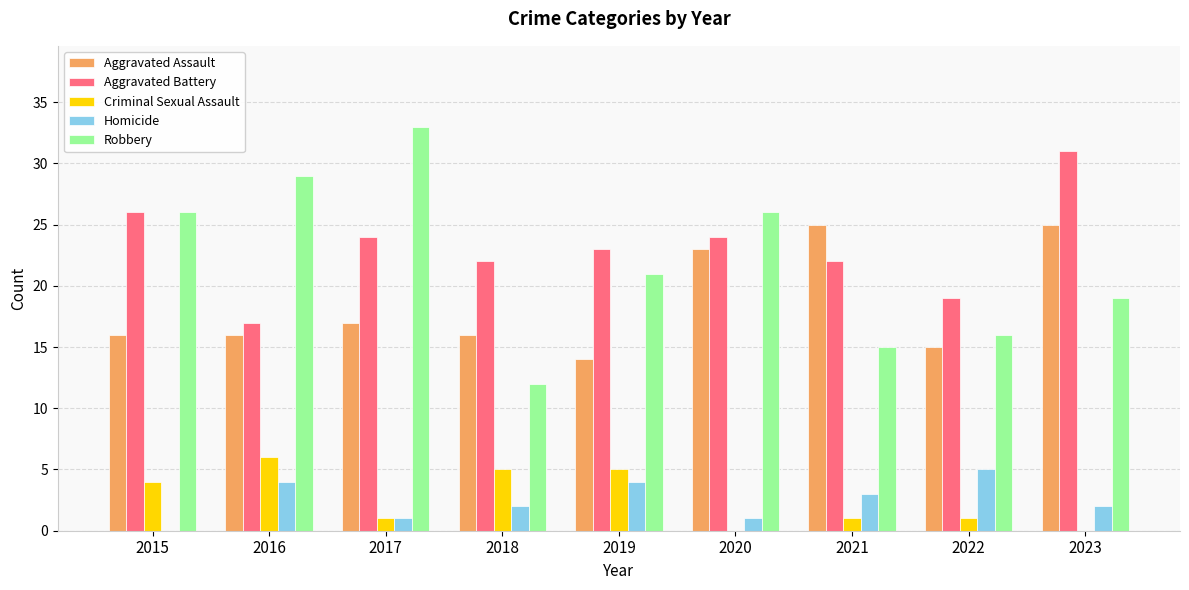

The Robbery series shows 26 at 2015. True or false?

True